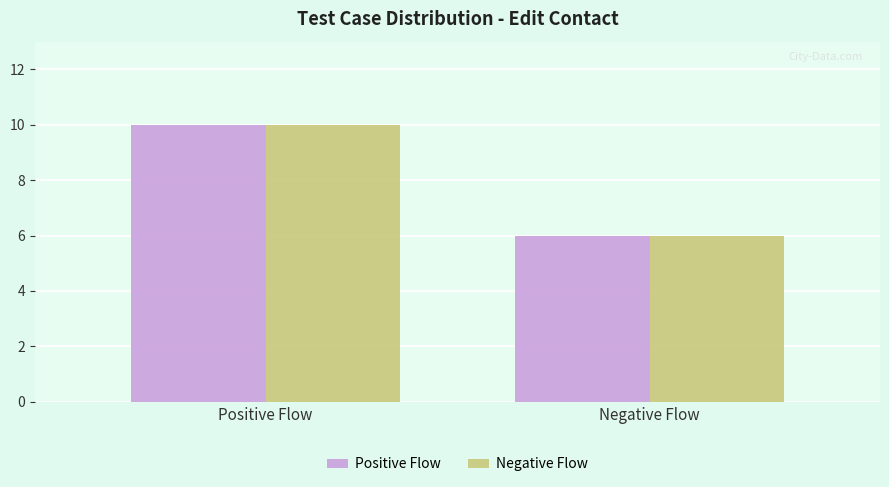

Rank the categories by Negative Flow value from highest to lowest.

Positive Flow, Negative Flow